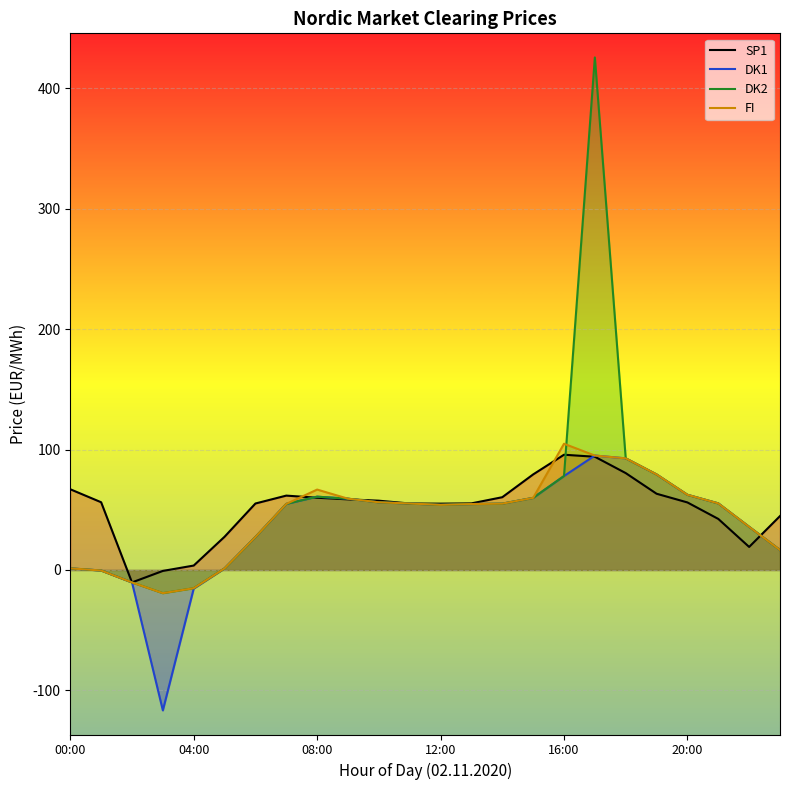

The DK2 series shows 21.1 at 19. True or false?

False